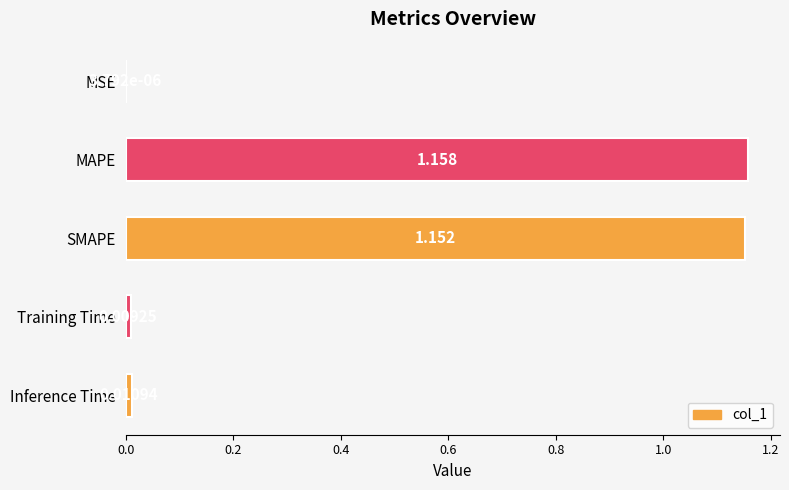

At which label is the value closest to 0?

MSE